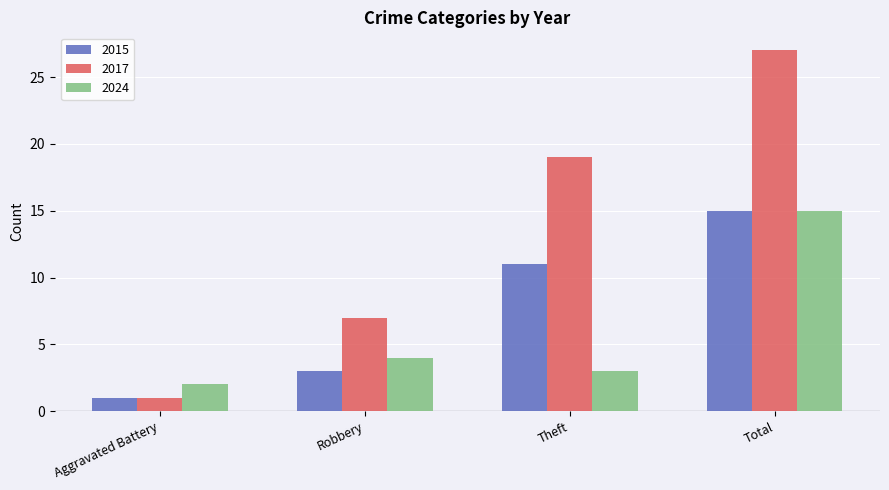

What value does the 2015 series have at Robbery?

3